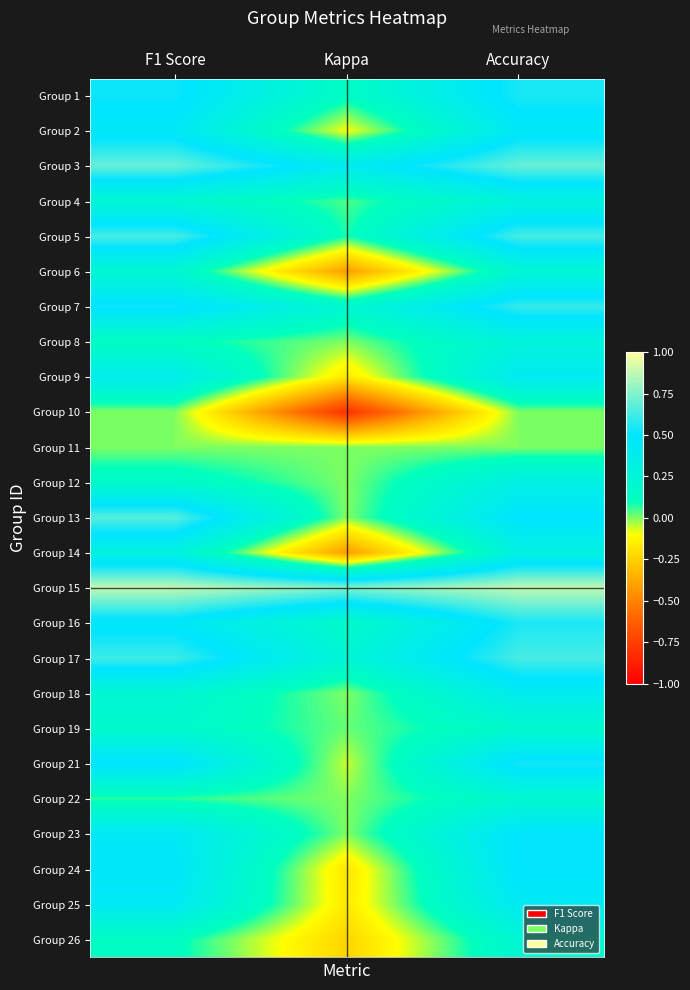

Reading left to right, transcribe all the data shown in this chart.

Group 1: F1 Score=0.5	Kappa=0.1	Accuracy=0.5
Group 2: F1 Score=0.4	Kappa=-0.1	Accuracy=0.4
Group 3: F1 Score=0.7	Kappa=0.4	Accuracy=0.7
Group 4: F1 Score=0.2	Kappa=0.0	Accuracy=0.3
Group 5: F1 Score=0.6	Kappa=0.1	Accuracy=0.6
Group 6: F1 Score=0.2	Kappa=-0.4	Accuracy=0.2
Group 7: F1 Score=0.5	Kappa=0.2	Accuracy=0.6
Group 8: F1 Score=0.1	Kappa=0.0	Accuracy=0.3
Group 9: F1 Score=0.4	Kappa=-0.2	Accuracy=0.4
Group 10: F1 Score=0.0	Kappa=-0.8	Accuracy=0.0
Group 11: F1 Score=0.0	Kappa=0.0	Accuracy=0.0
Group 12: F1 Score=0.2	Kappa=0.0	Accuracy=0.3
Group 13: F1 Score=0.7	Kappa=0.0	Accuracy=0.5
Group 14: F1 Score=0.3	Kappa=-0.4	Accuracy=0.3
Group 15: F1 Score=0.9	Kappa=0.8	Accuracy=0.9
Group 16: F1 Score=0.5	Kappa=0.2	Accuracy=0.5
Group 17: F1 Score=0.6	Kappa=0.2	Accuracy=0.6
Group 18: F1 Score=0.2	Kappa=0.0	Accuracy=0.4
Group 19: F1 Score=0.2	Kappa=0.0	Accuracy=0.2
Group 21: F1 Score=0.5	Kappa=-0.1	Accuracy=0.5
Group 22: F1 Score=0.1	Kappa=0.0	Accuracy=0.2
Group 23: F1 Score=0.4	Kappa=0.0	Accuracy=0.5
Group 24: F1 Score=0.5	Kappa=-0.2	Accuracy=0.5
Group 25: F1 Score=0.4	Kappa=-0.2	Accuracy=0.4
Group 26: F1 Score=0.1	Kappa=-0.2	Accuracy=0.2